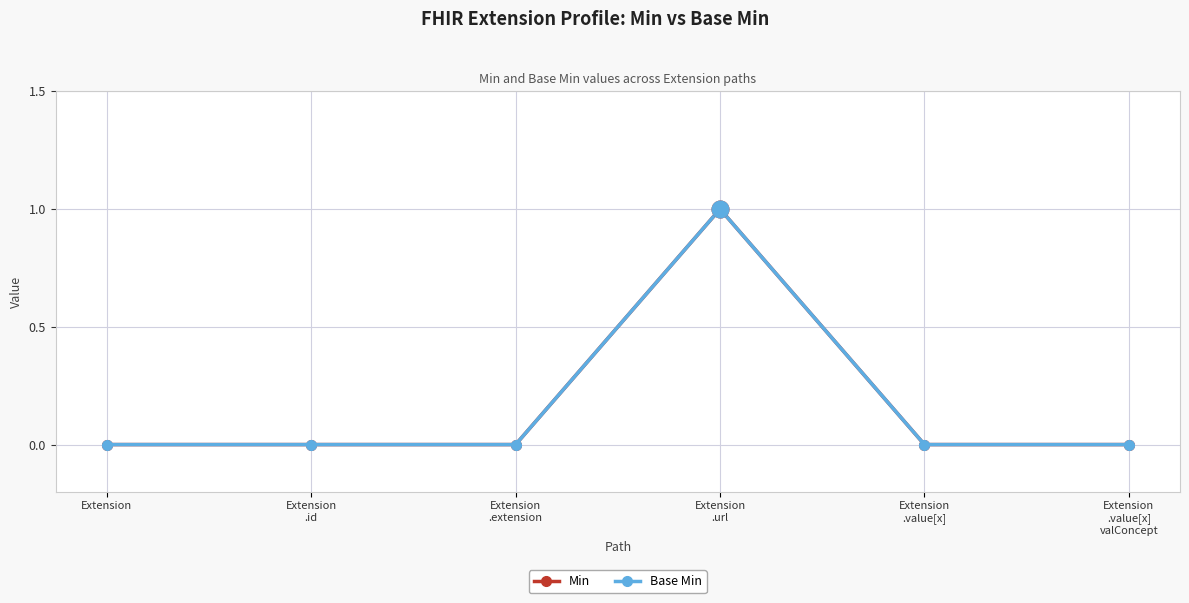

Rank the series by their maximum value, from highest to lowest.

Min, Base Min